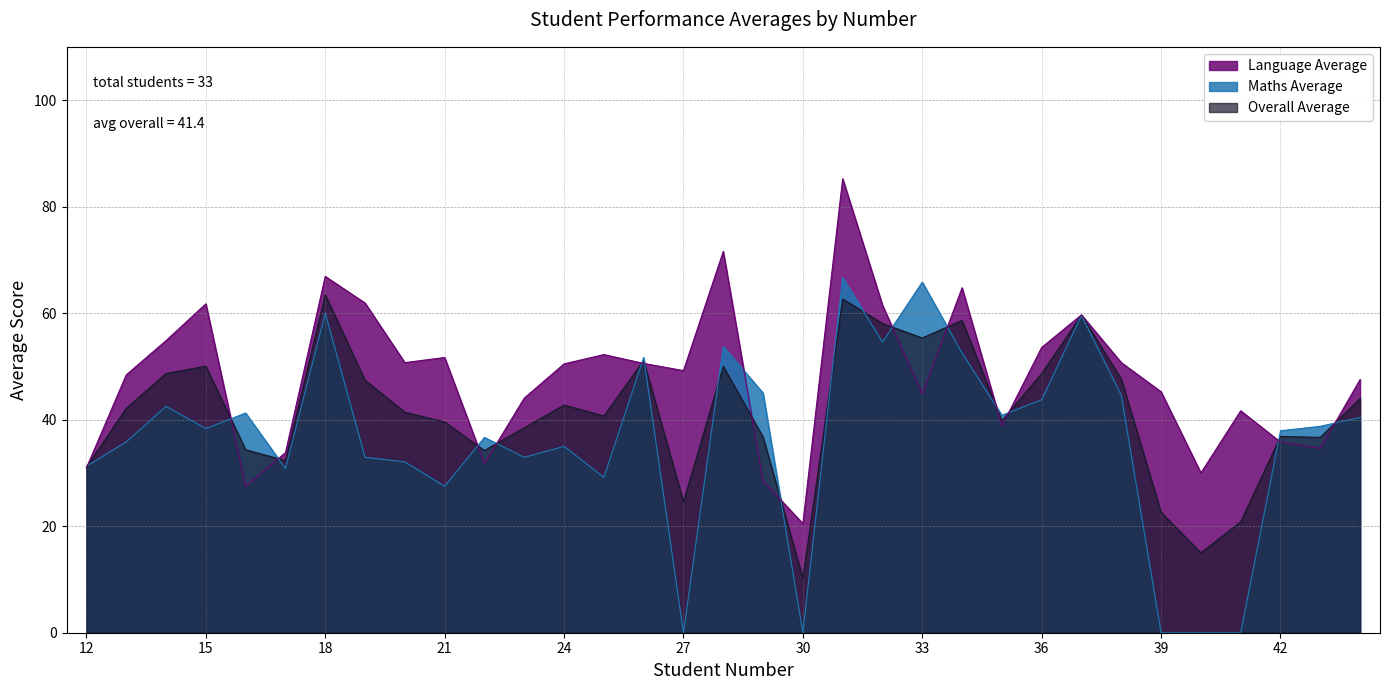

What is the difference between the maximum and minimum values in the Overall Average series?

53.2